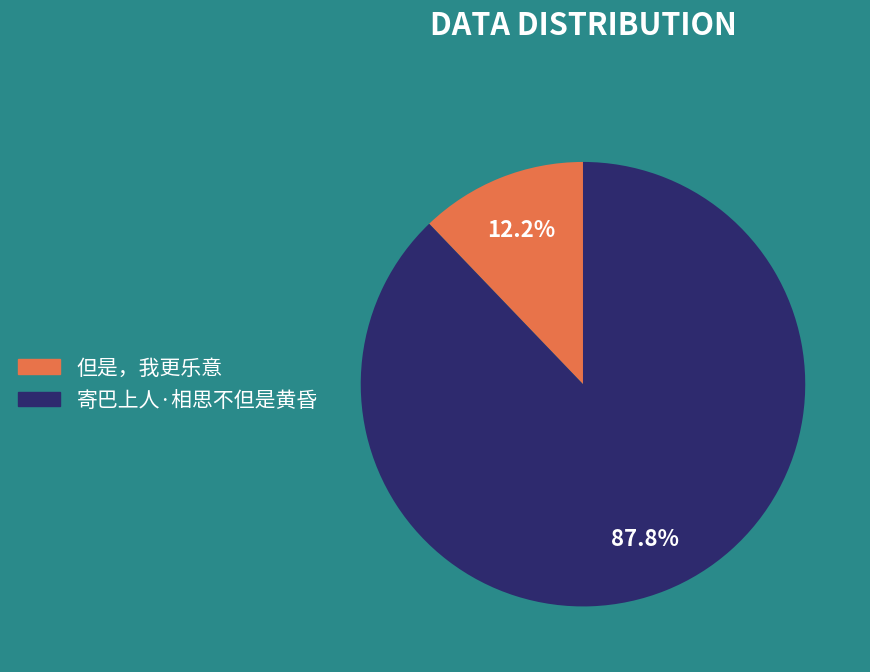

To the nearest percent, what is the difference between the largest and smallest slice percentages?

76%